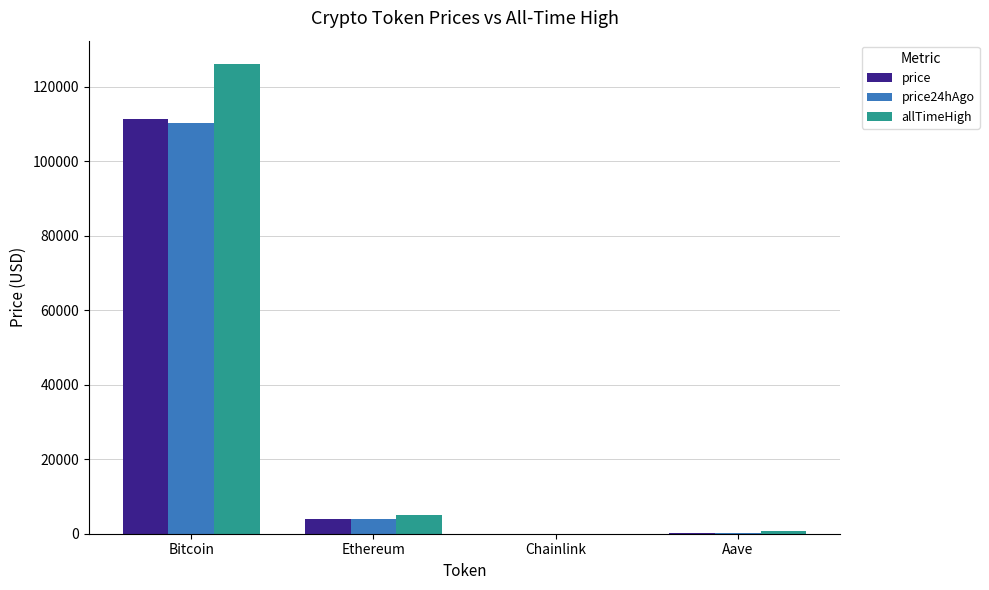

Between Bitcoin and Chainlink, which series saw the biggest shift?

allTimeHigh